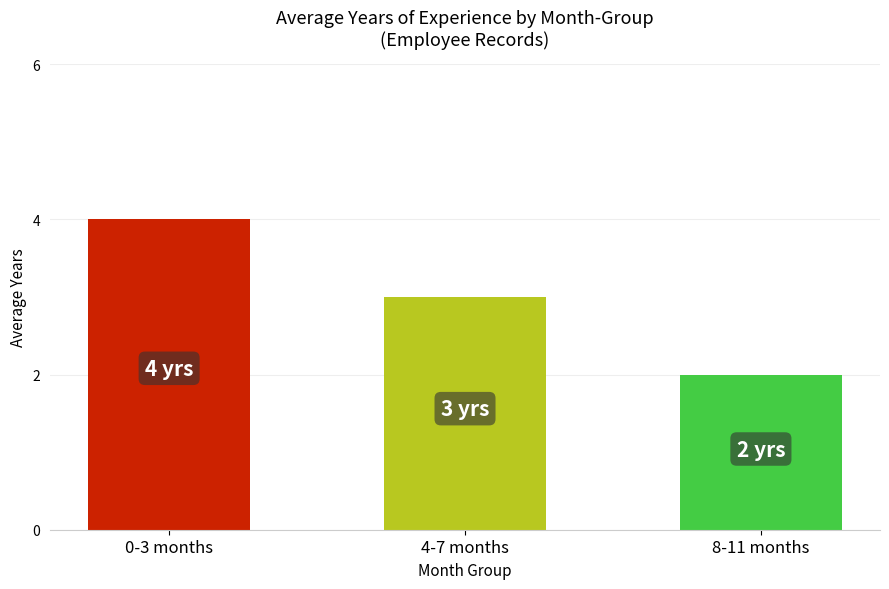

What is the smallest value displayed?

2